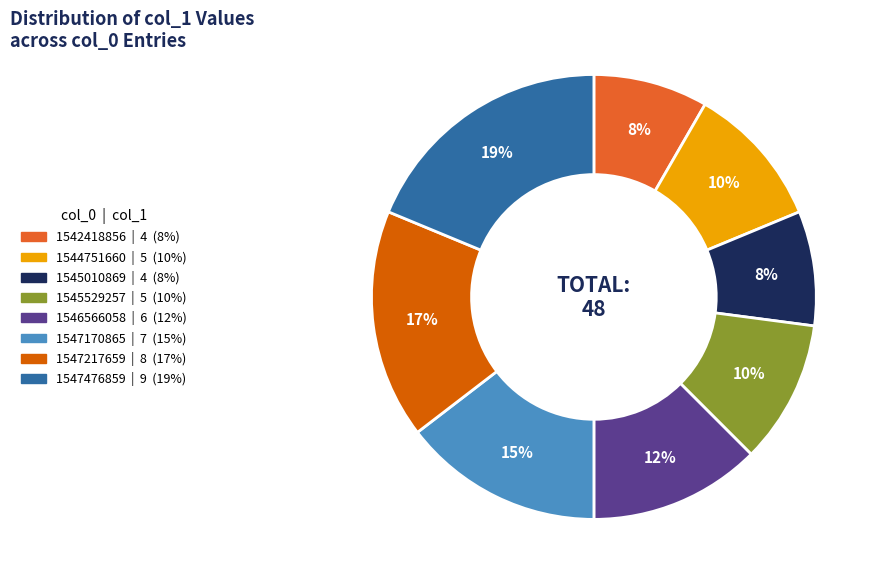

Approximately how many times larger is the value at 1545529257 compared to 1546566058?

0.8